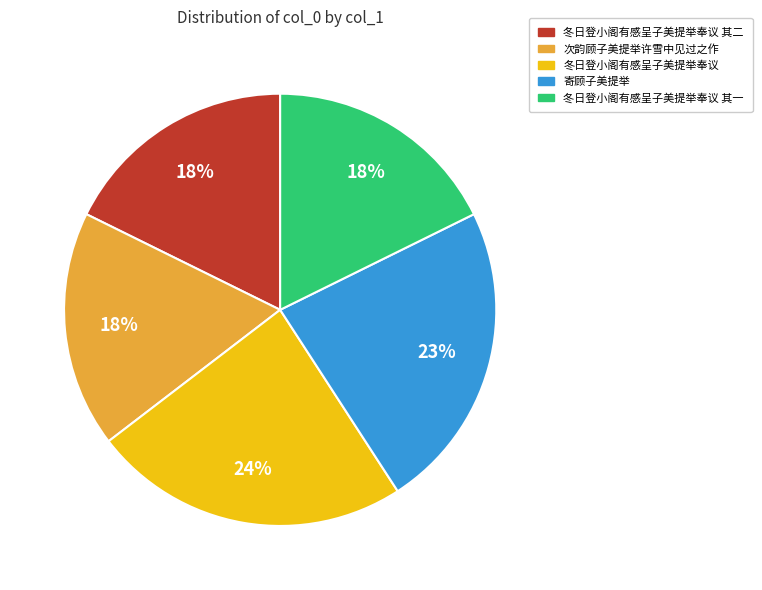

What is the ratio of the value at 冬日登小阁有感呈子美提举奉议 to the value at 寄顾子美提举?

1.0